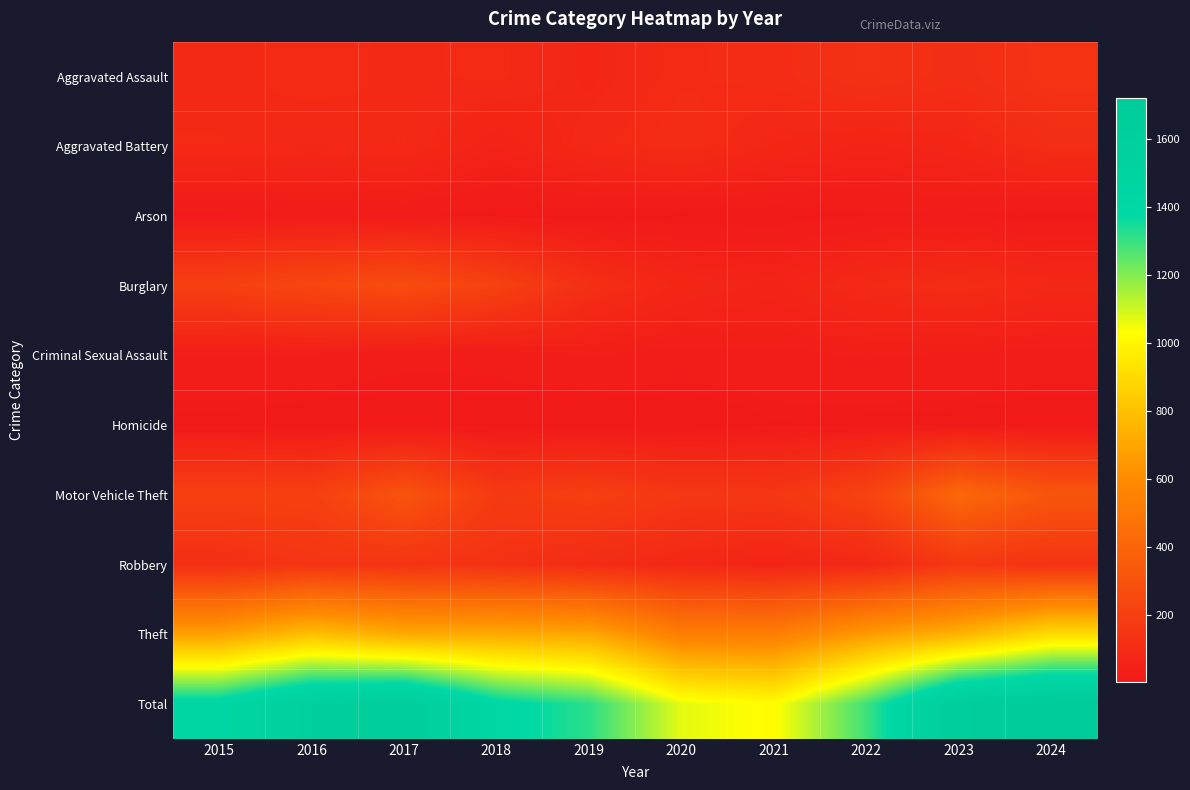

Reading right to left, list all the values displayed in this chart.

Aggravated Assault: 2024=141	2023=110	2022=129	2021=100	2020=94	2019=73	2018=92	2017=87	2016=93	2015=86
Aggravated Battery: 2024=107	2023=71	2022=59	2021=75	2020=103	2019=85	2018=52	2017=90	2016=83	2015=90
Arson: 2024=4	2023=13	2022=11	2021=4	2020=4	2019=5	2018=8	2017=14	2016=15	2015=11
Burglary: 2024=82	2023=103	2022=91	2021=60	2020=73	2019=116	2018=212	2017=271	2016=240	2015=200
Criminal Sexual Assault: 2024=23	2023=26	2022=30	2021=24	2020=23	2019=29	2018=18	2017=18	2016=25	2015=27
Homicide: 2024=4	2023=8	2022=9	2021=11	2020=2	2019=3	2018=8	2017=6	2016=5	2015=9
Motor Vehicle Theft: 2024=318	2023=414	2022=220	2021=155	2020=159	2019=198	2018=172	2017=307	2016=203	2015=205
Robbery: 2024=137	2023=161	2022=82	2021=64	2020=79	2019=100	2018=131	2017=140	2016=147	2015=115
Theft: 2024=902	2023=746	2022=659	2021=529	2020=529	2019=707	2018=715	2017=716	2016=794	2015=681
Total: 2024=1718	2023=1652	2022=1290	2021=1022	2020=1066	2019=1316	2018=1408	2017=1649	2016=1605	2015=1424